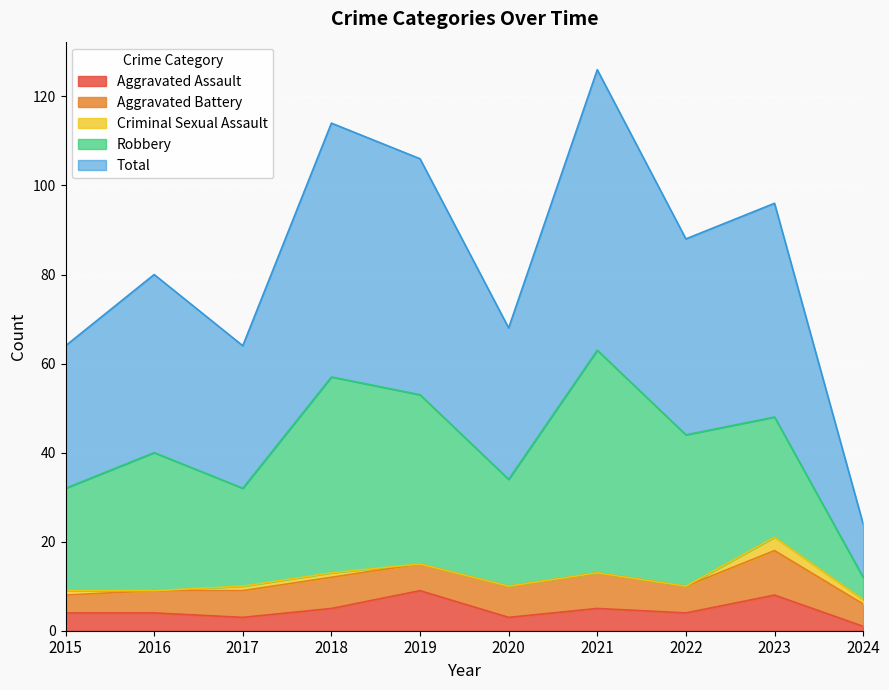

Is the value of Aggravated Assault at 2015 greater than the value of Aggravated Battery at 2015?

No